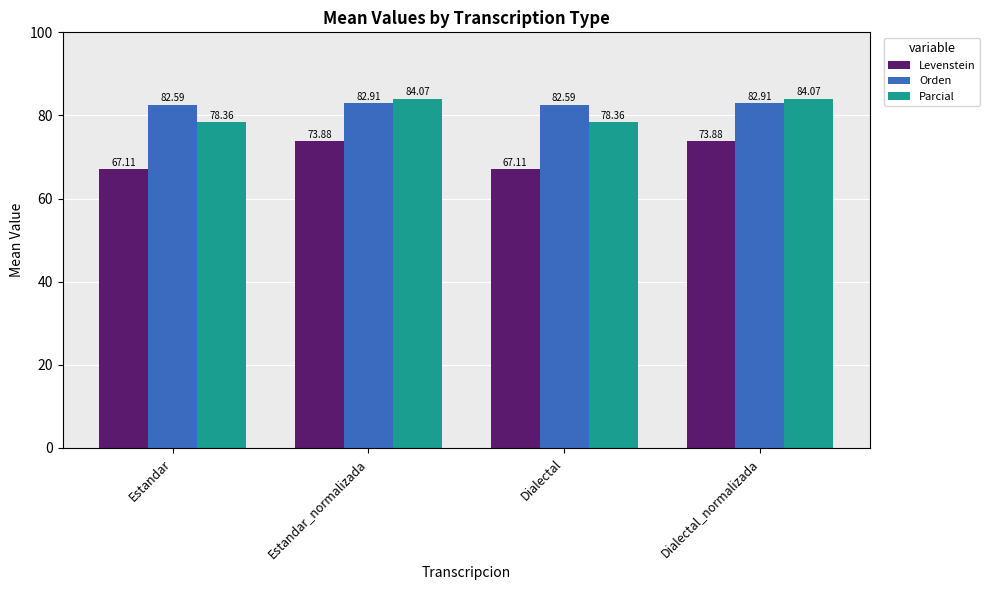

Which series has the largest range (max minus min)?

Levenstein